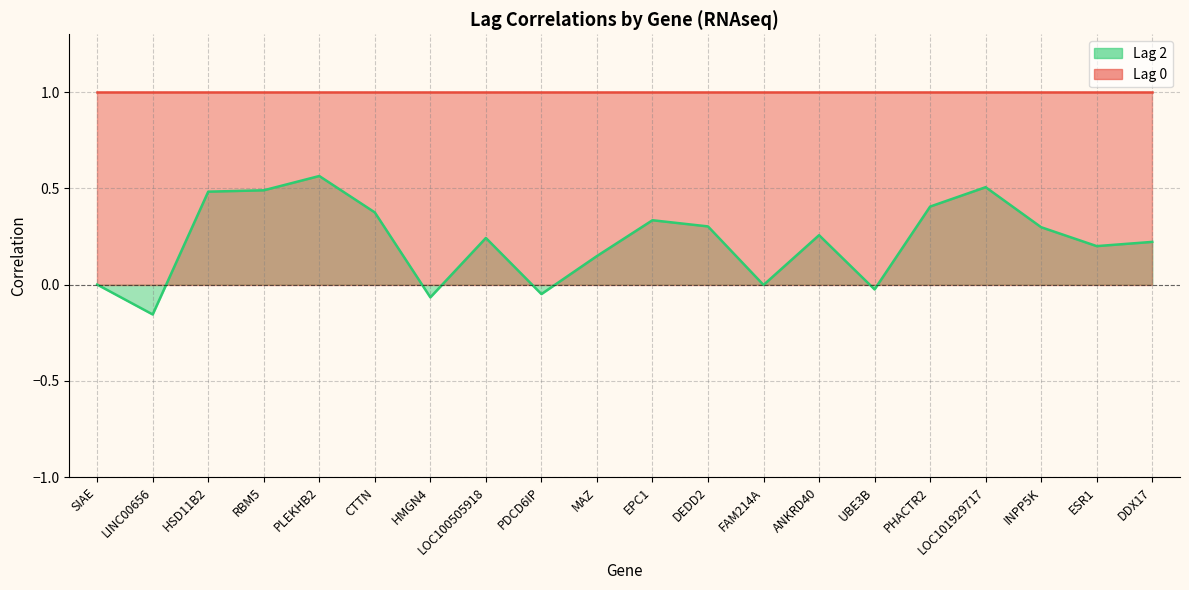

What is the change in value from LINC00656 to CTTN?

+0.5